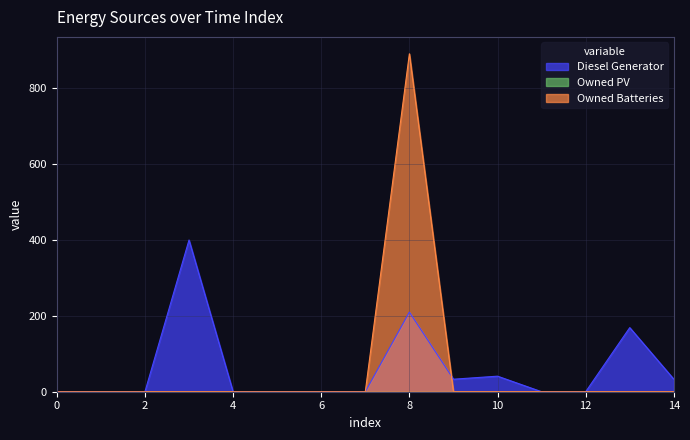

Which series has the largest range (max minus min)?

Owned Batteries